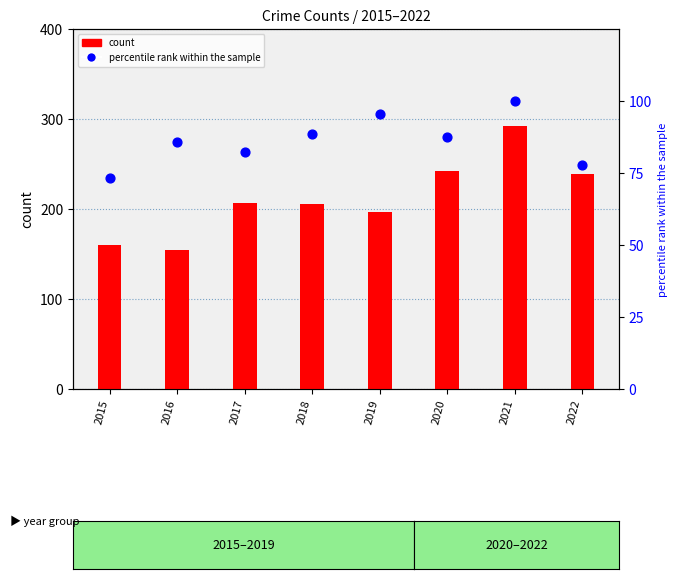

What are all the series names shown in the legend?

count, percentile rank within the sample